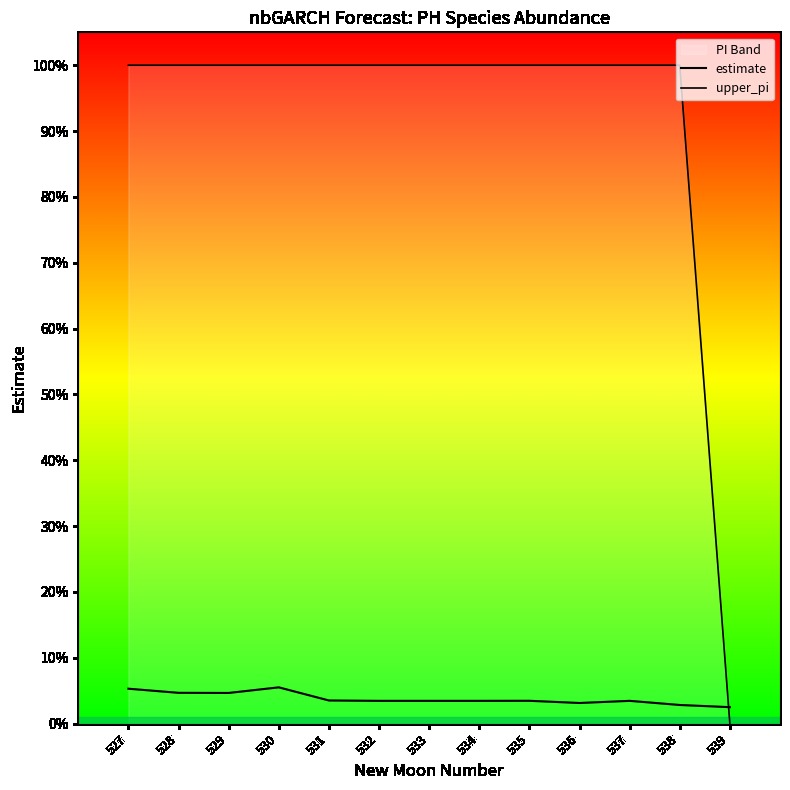

What is the sum of the upper_pi values at 529 and 535?

2.0